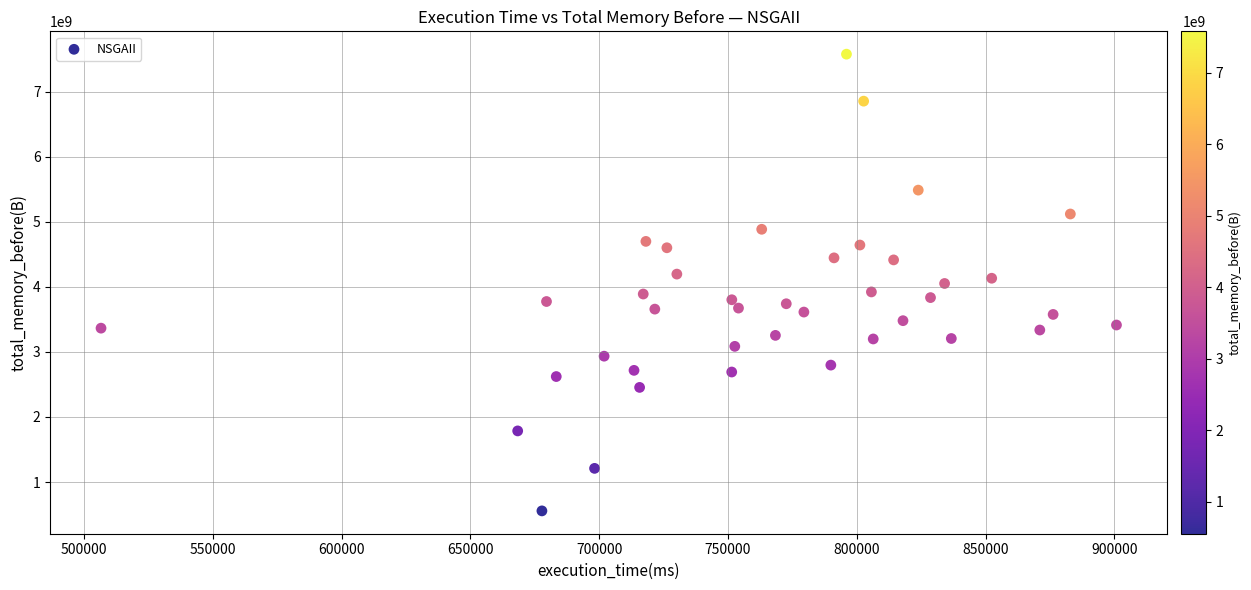

What is the range of Y values (max minus min)?

7022302473.0